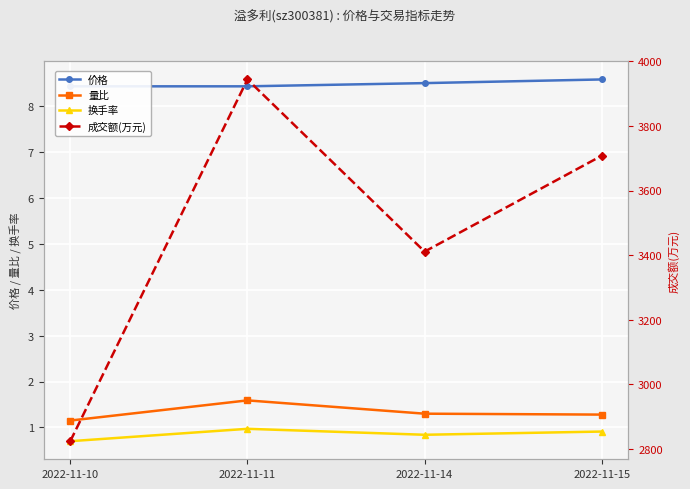

Rank the series by their maximum value, from lowest to highest.

换手率, 量比, 价格, 成交额(万元)